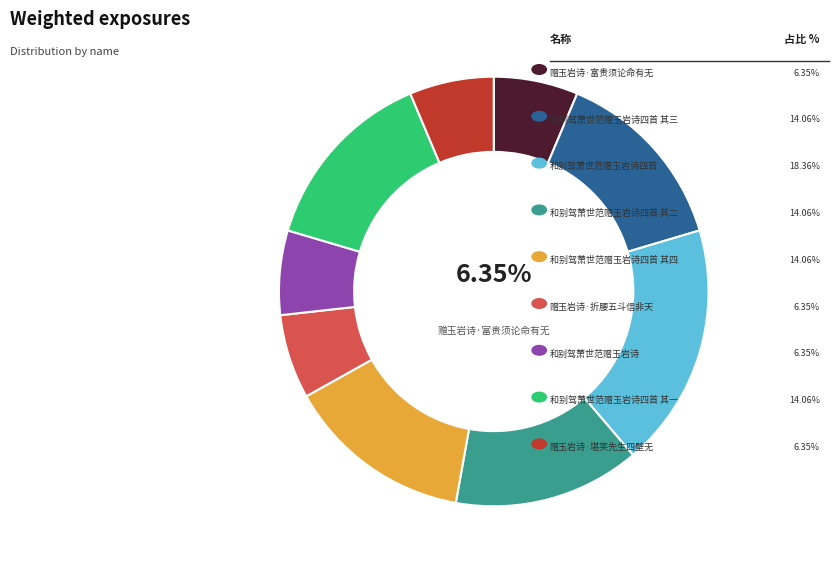

Is there any slice that represents more than half of the pie?

No